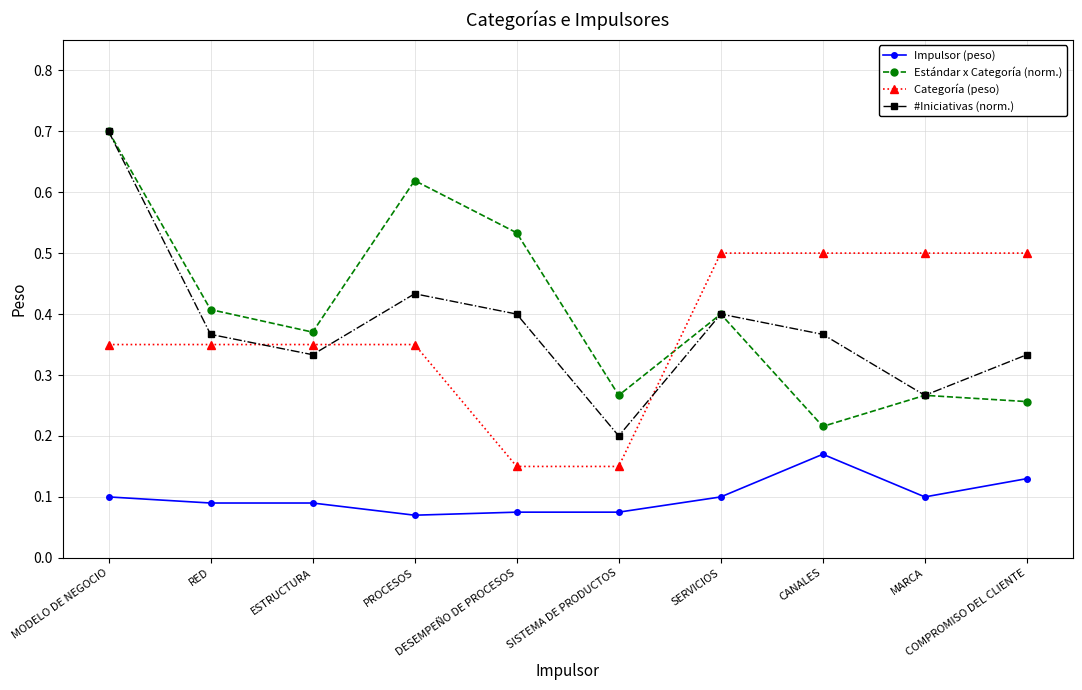

Is it true that Impulsor (peso) equals 0.1 at SERVICIOS?

True